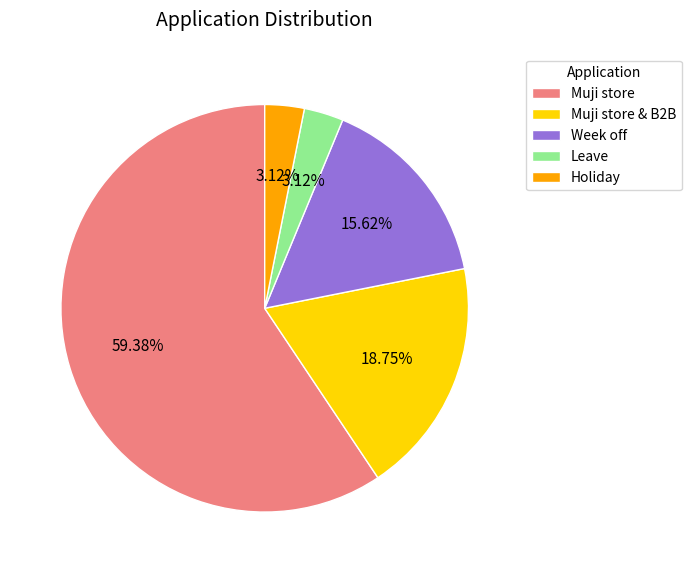

To the nearest percent, what is the difference between the largest and smallest slice percentages?

56%